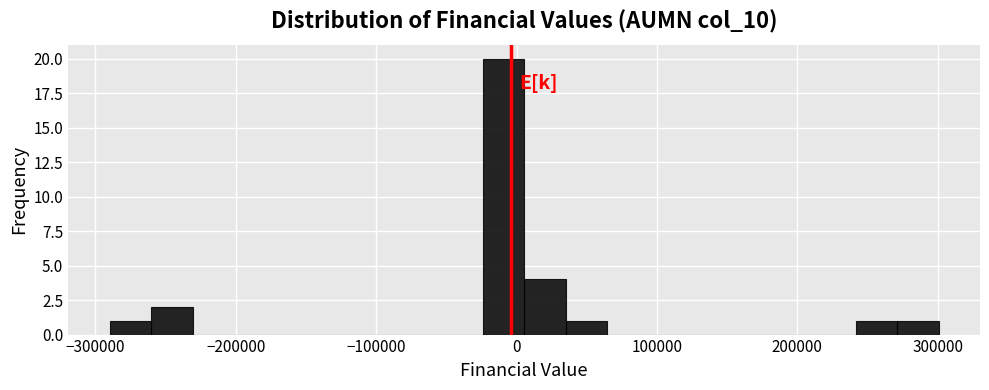

Read against the x-axis, roughly where is the centre of the tallest bar?

-10000